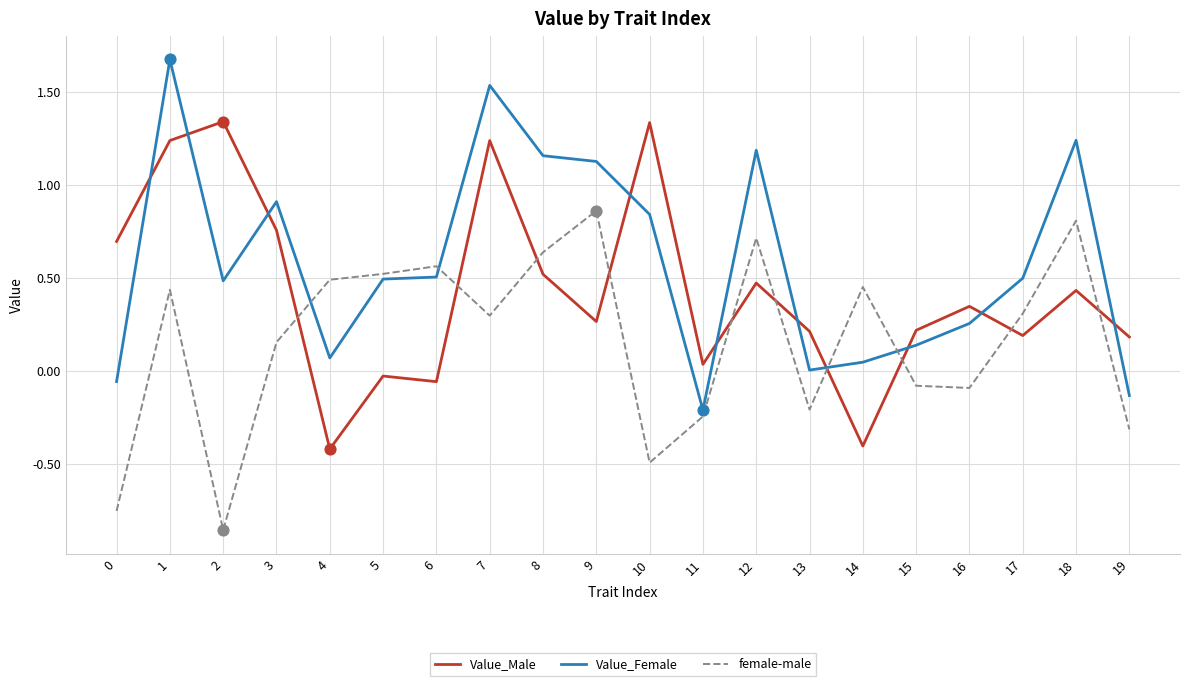

At how many categories does at least one series exceed 0?

20